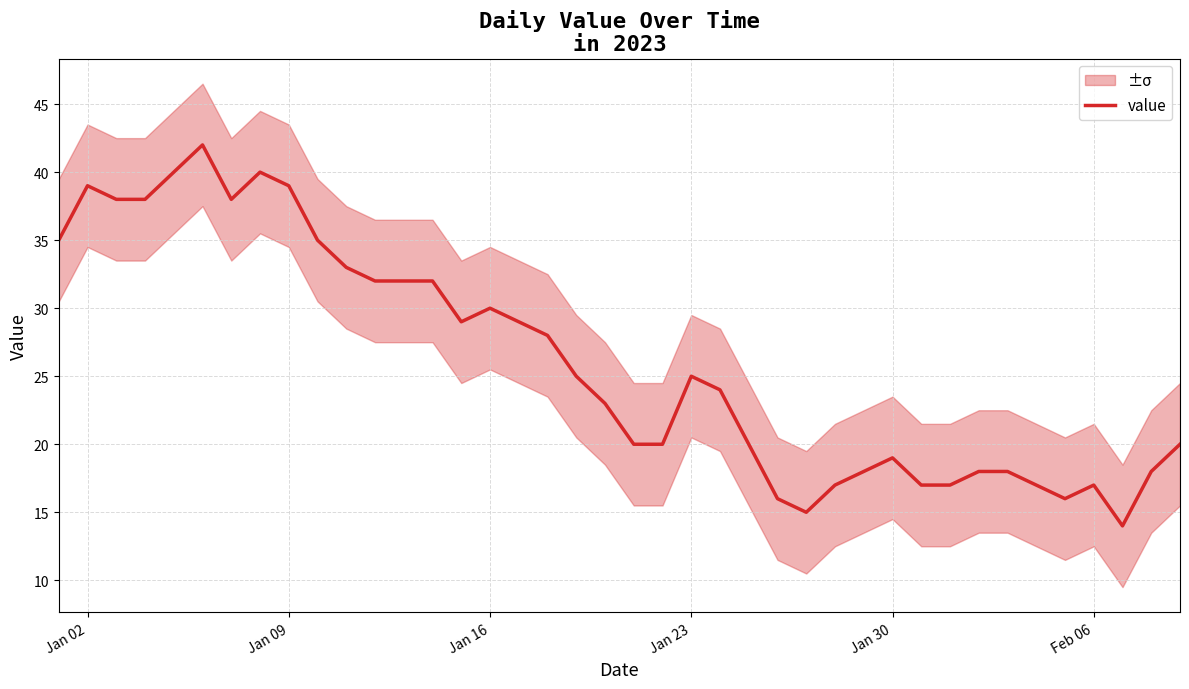

Where is the data nearest to the value 28?

17